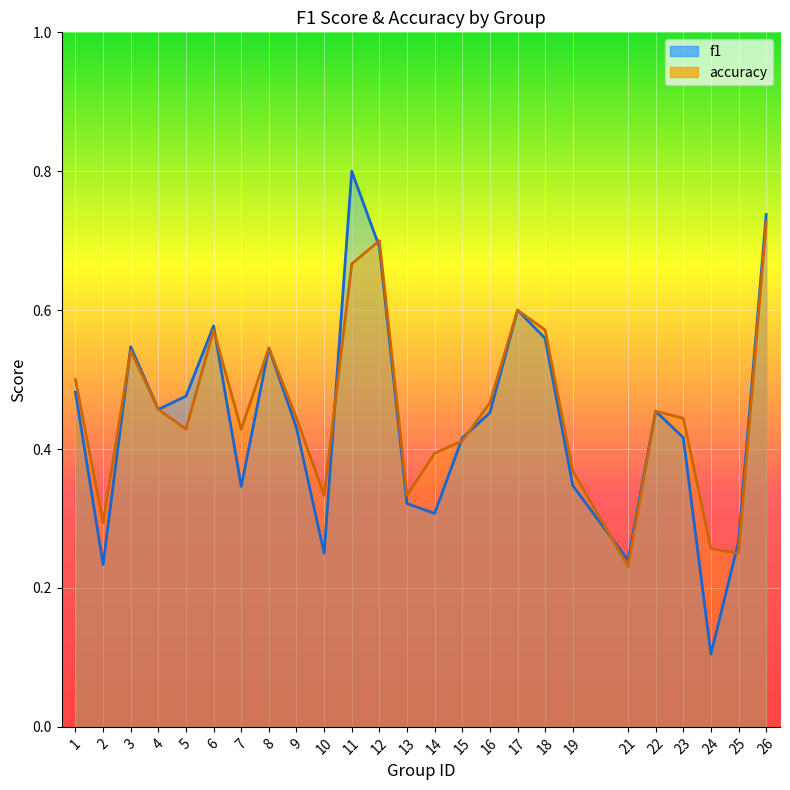

What is the total value across all series at 5?

0.9